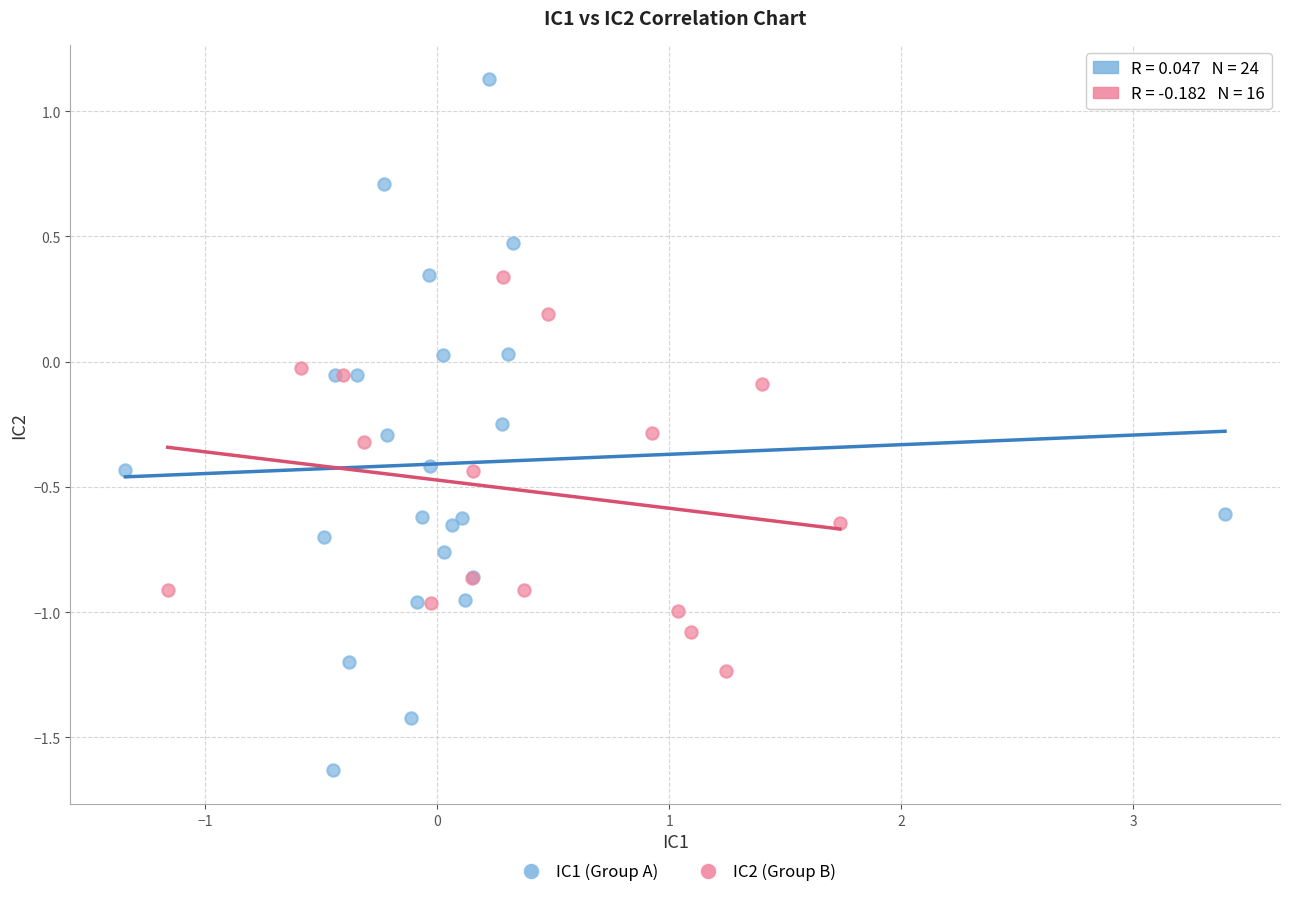

Which series contains the highest Y value?

IC1 (Group A)